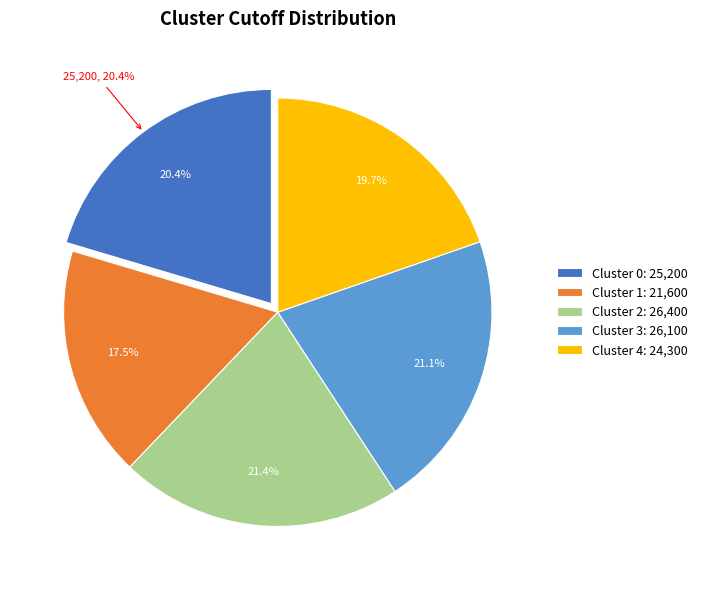

Do 4 and 2 together represent more than half of the pie?

No